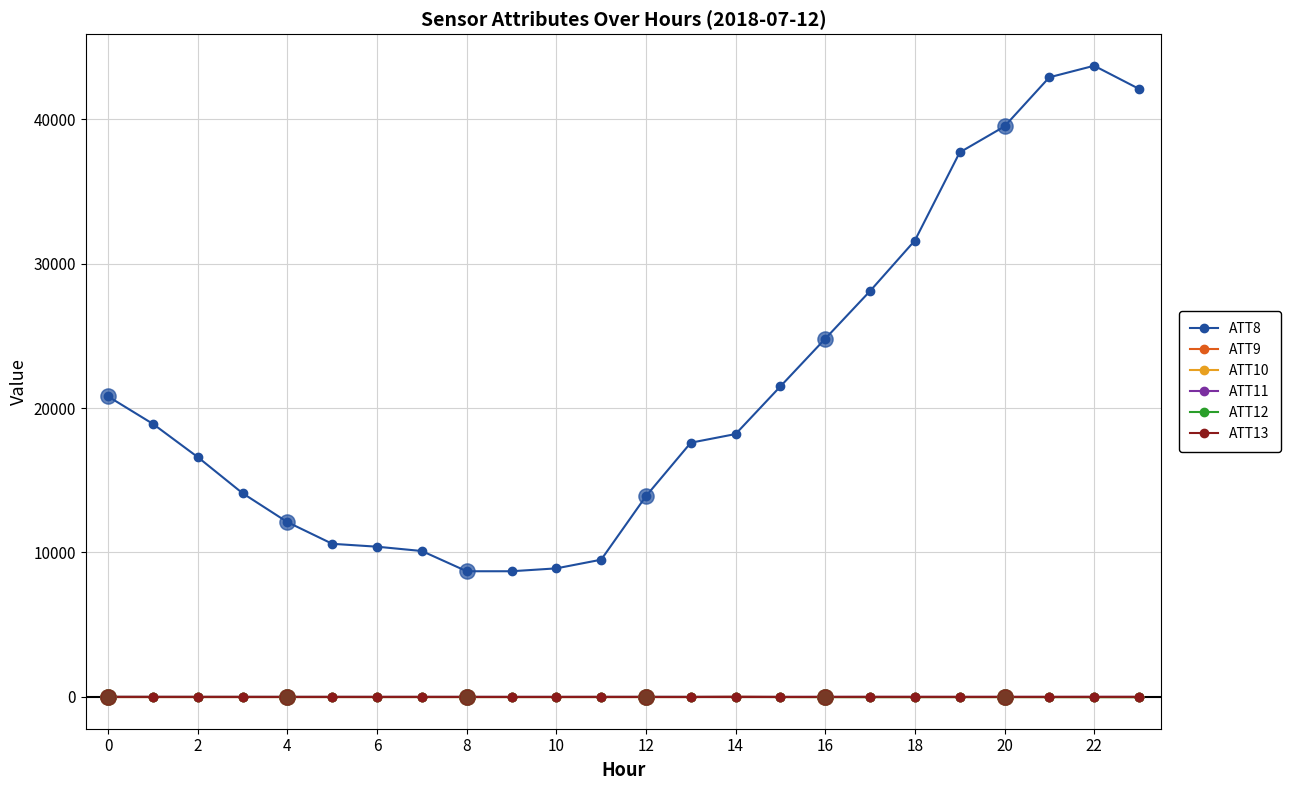

What are all the series names shown in the legend?

ATT8, ATT9, ATT10, ATT11, ATT12, ATT13